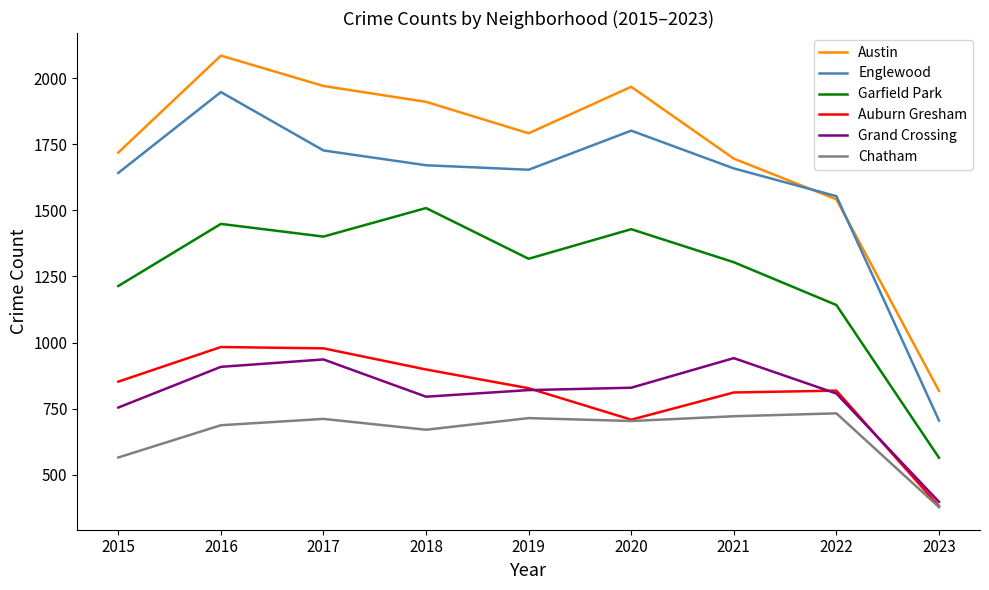

What is the total value across all series at 2021?

7132